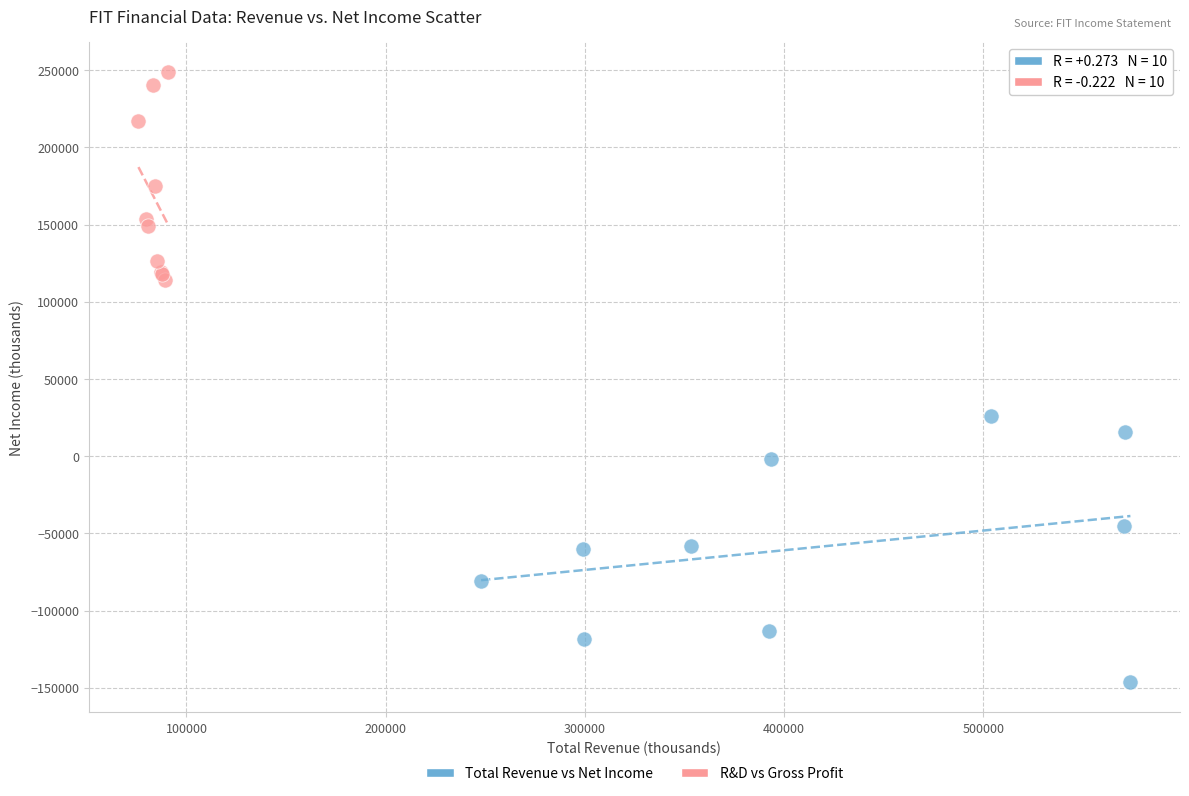

What are all the series names shown in the legend?

Total Revenue vs Net Income, R&D vs Gross Profit